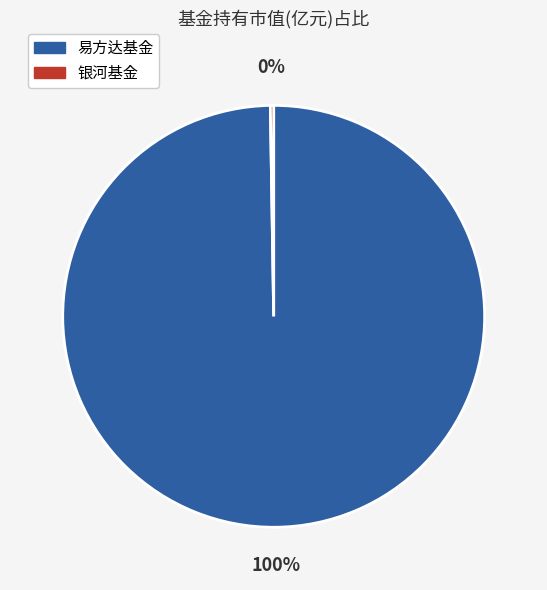

To the nearest percent, what is the average slice percentage?

50%